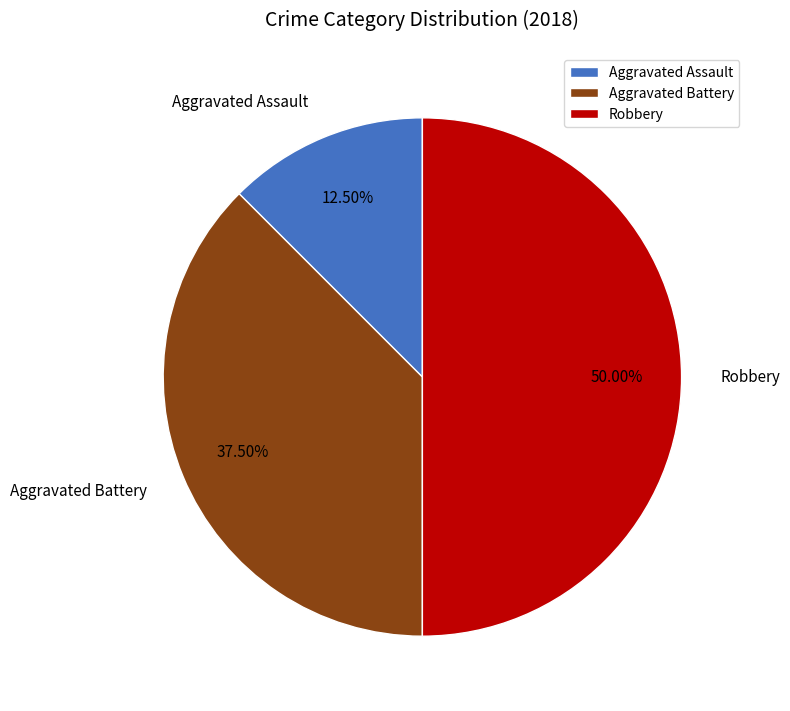

Is Aggravated Assault the majority of the pie?

No